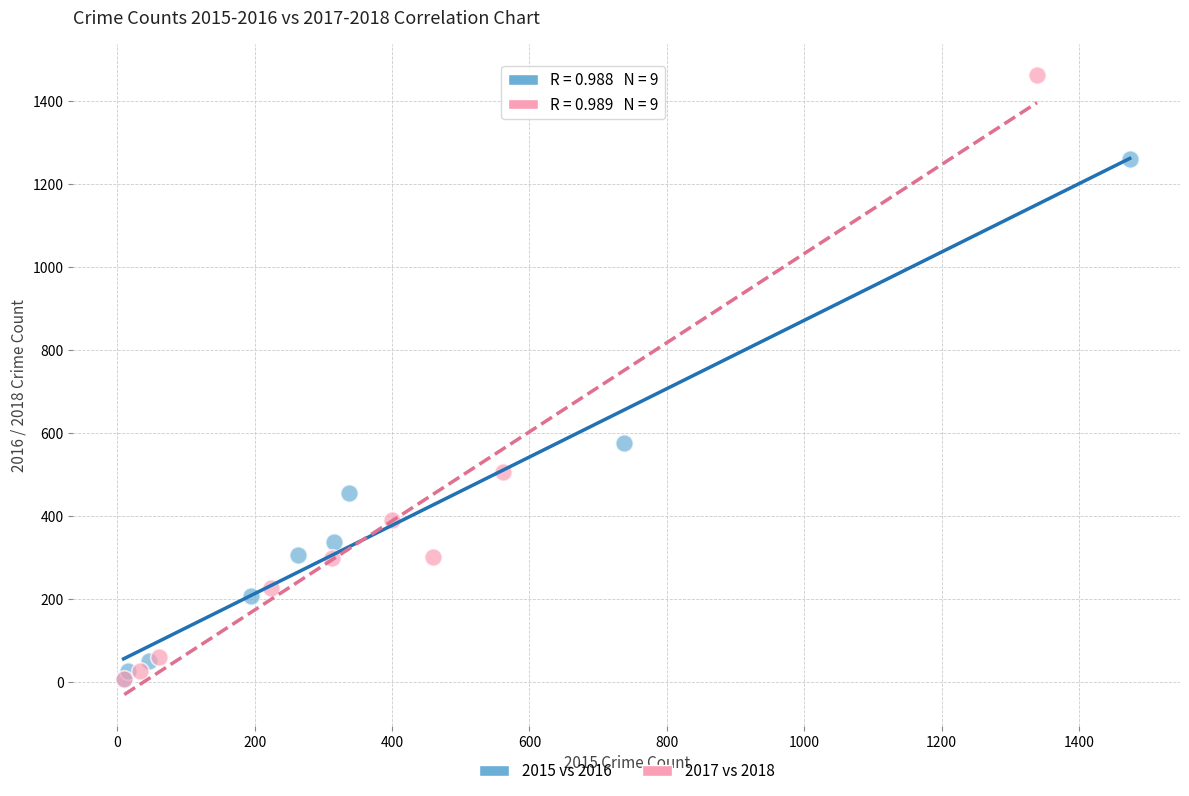

Which series reaches the maximum Y coordinate?

2017 vs 2018